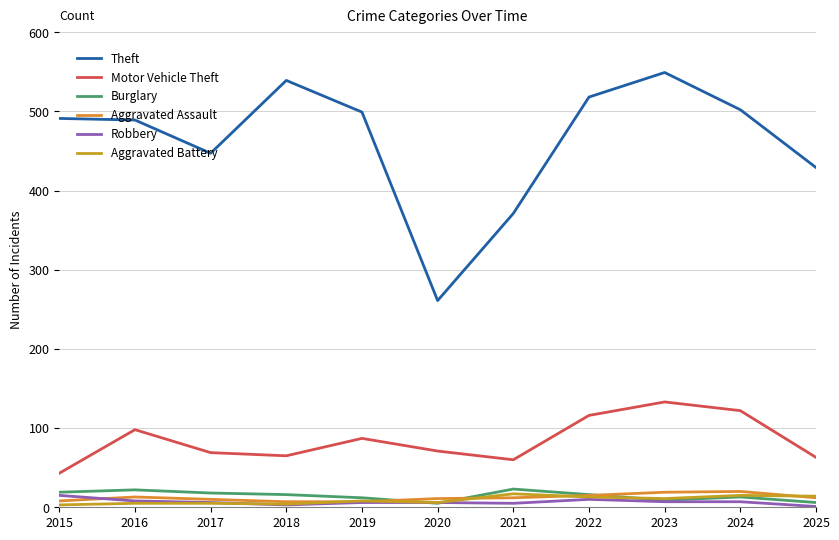

Does the chart display data point markers on the line(s)?

No